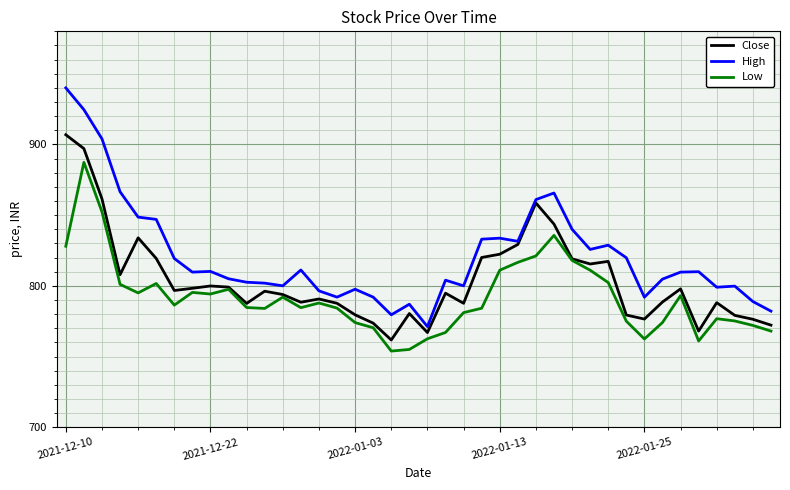

Which series has the largest range (max minus min)?

High